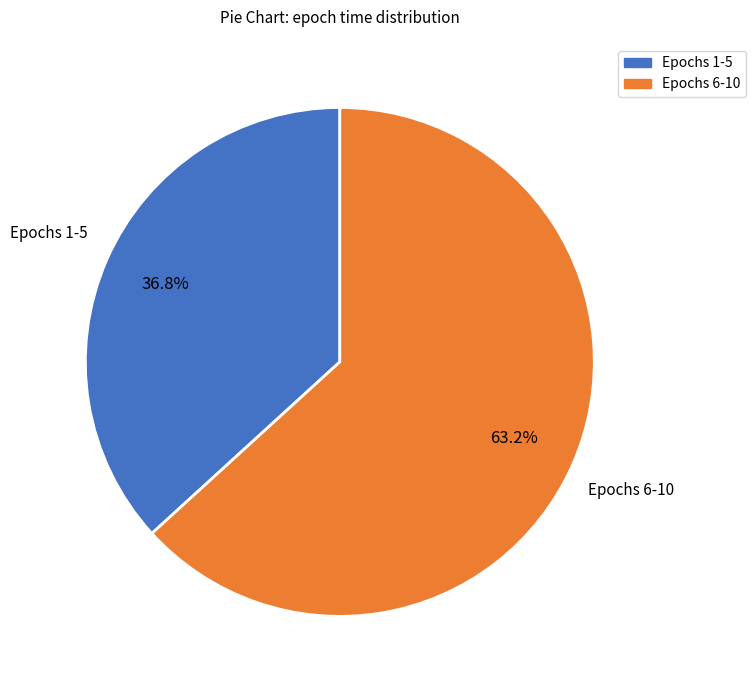

What is the largest slice in the pie chart?

Epochs 6-10